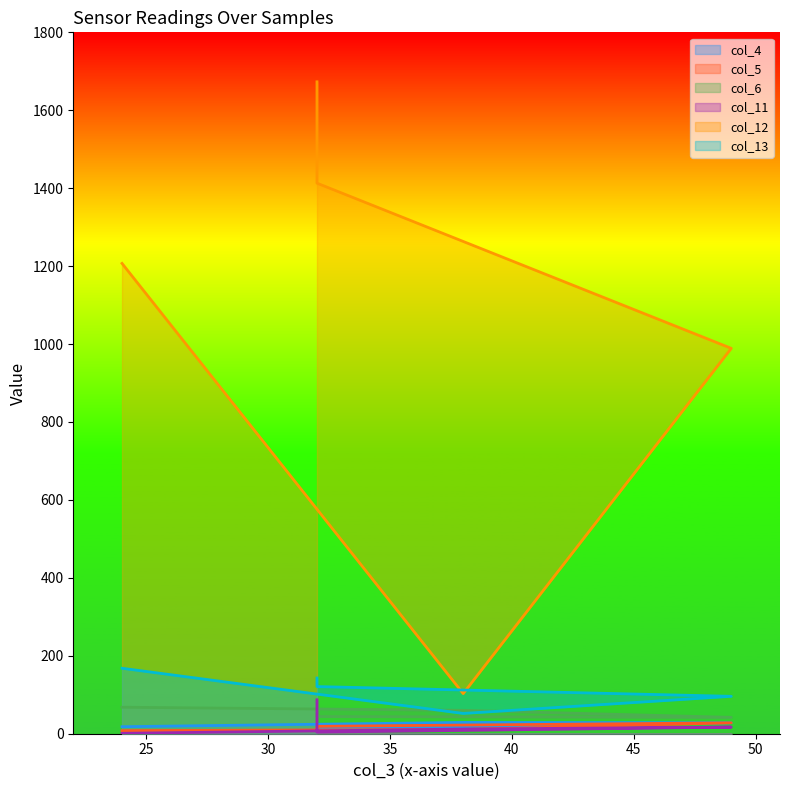

Which series has the largest range (max minus min)?

col_12